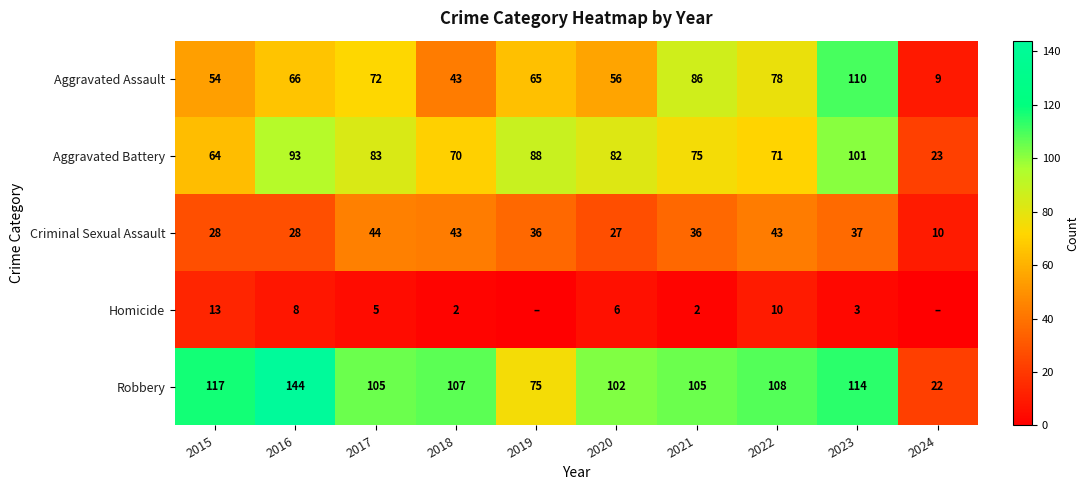

What is the approximate value of Aggravated Assault at 2021, to the nearest 50?

100